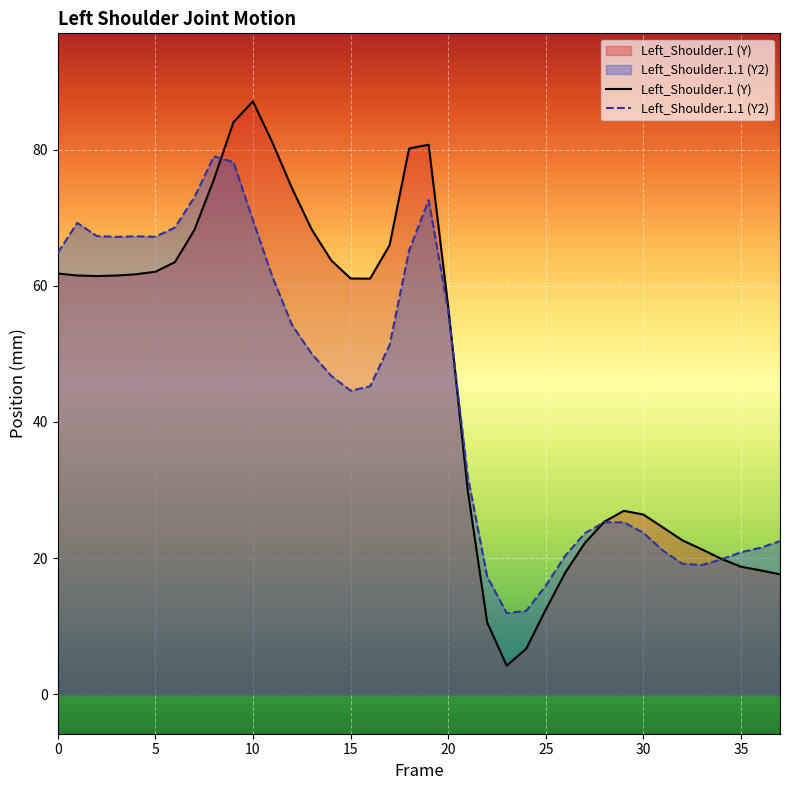

How many values in the Left_Shoulder.1 (Y) series exceed 61?

20